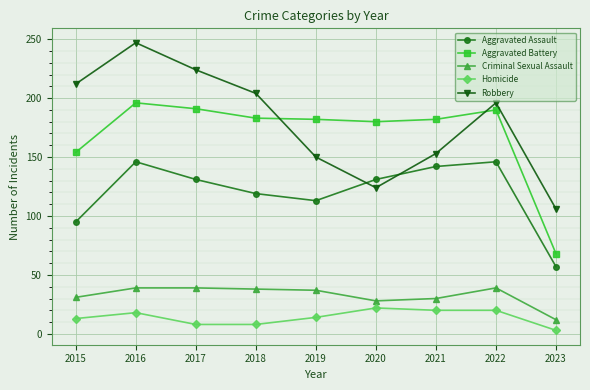

Is this an area chart (filled region under the line)?

No